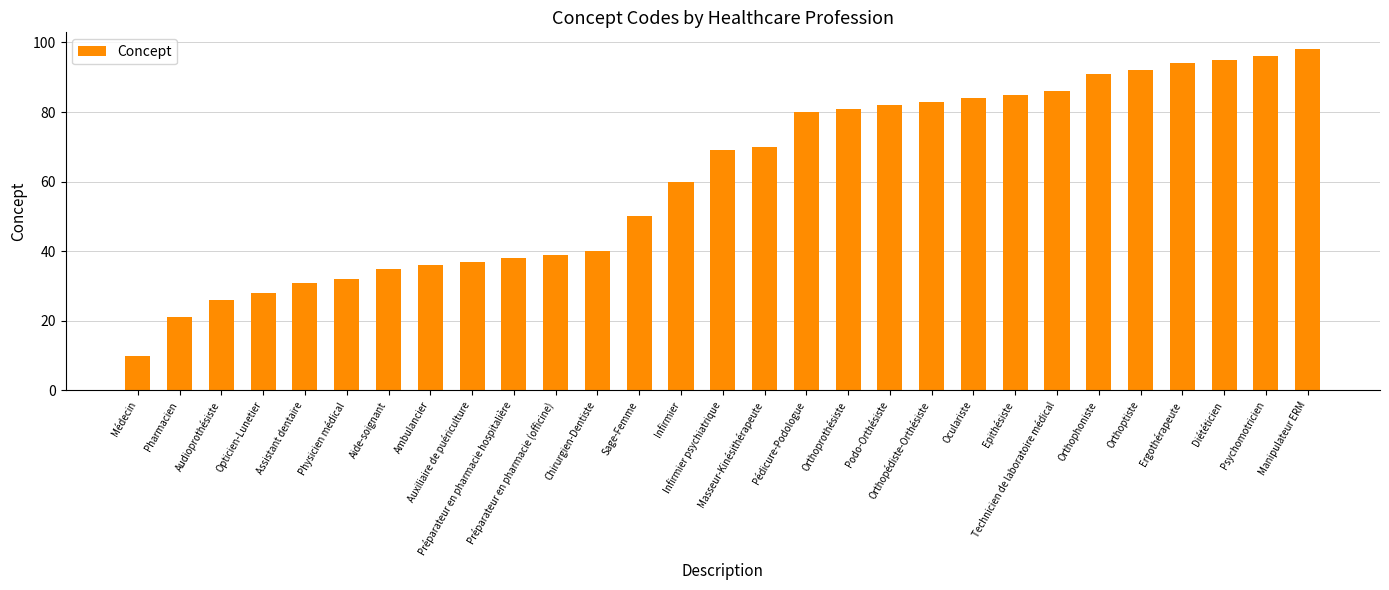

What is the sum of all values?

1769